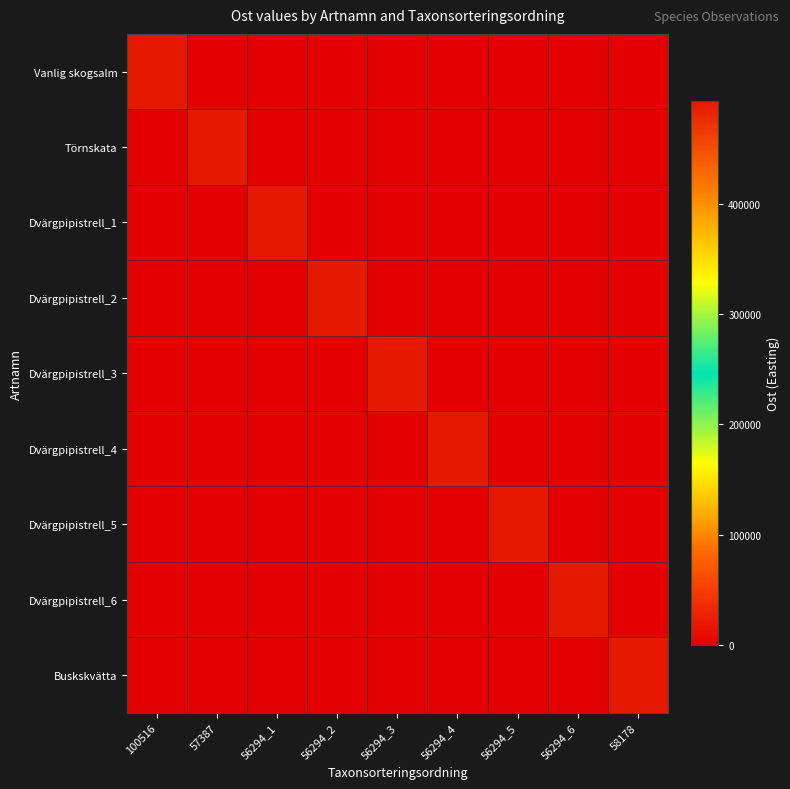

How many data points in Buskskvätta are above 0?

1